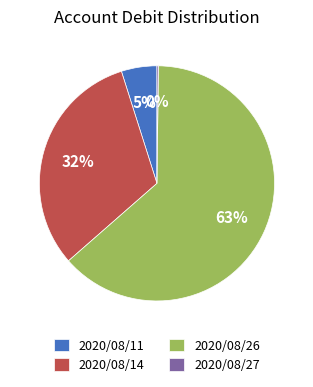

Which category has the biggest portion of the pie?

2020/08/26